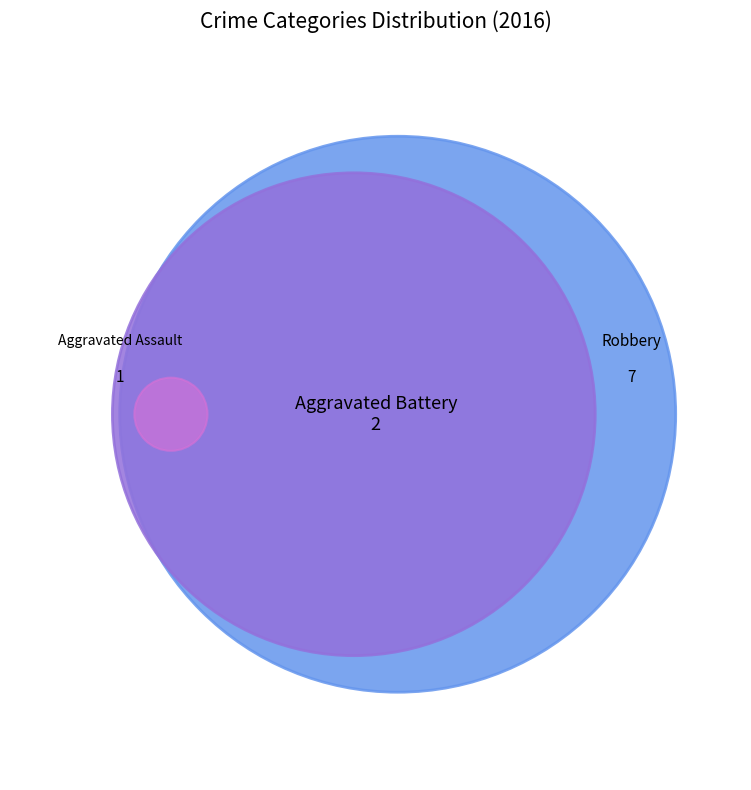

Which slice is the largest?

Robbery